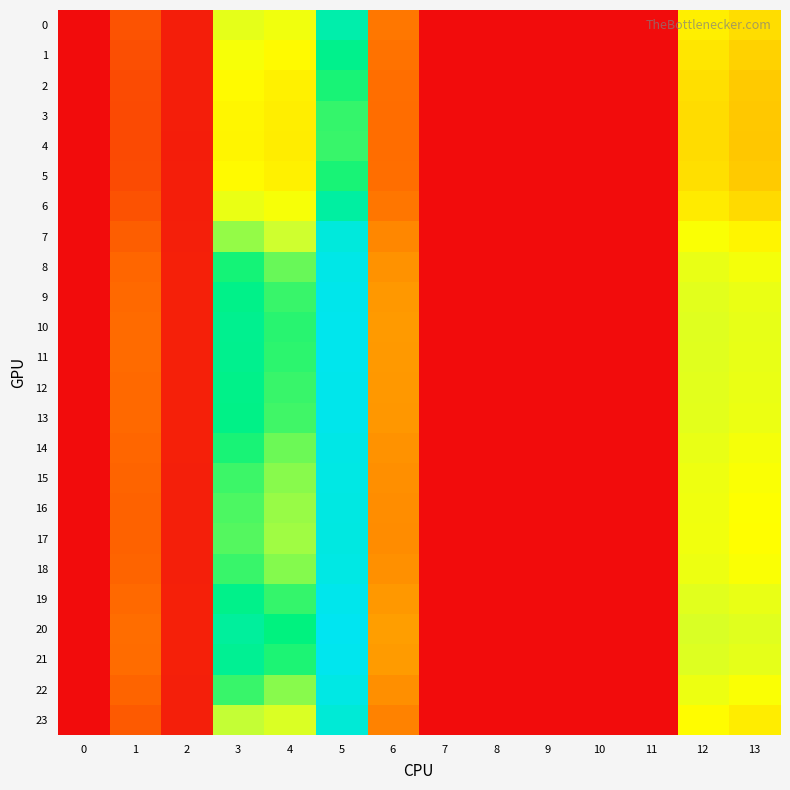

Reading right to left, what are all the values shown in this chart?

0: 13=23.1	12=25.6	11=0.0	10=0.0	9=0.0	8=0.0	7=0.0	6=11.2	5=44.9	4=29.5	3=31.1	2=1.9	1=7.5	0=0.0
1: 13=21.4	12=24.2	11=0.0	10=0.0	9=0.0	8=0.0	7=0.0	6=10.6	5=41.6	4=27.4	3=28.8	2=1.8	1=7.0	0=0.0
2: 13=20.3	12=23.3	11=0.0	10=0.0	9=0.0	8=0.0	7=0.0	6=10.3	5=39.5	4=26.0	3=27.3	2=1.8	1=6.6	0=0.0
3: 13=19.9	12=23.0	11=0.0	10=0.0	9=0.0	8=0.0	7=0.0	6=10.1	5=38.7	4=25.4	3=26.7	2=1.8	1=6.5	0=0.0
4: 13=19.8	12=22.9	11=0.0	10=0.0	9=0.0	8=0.0	7=0.0	6=10.1	5=38.5	4=25.3	3=26.5	2=1.8	1=6.4	0=0.0
5: 13=20.3	12=23.3	11=0.0	10=0.0	9=0.0	8=0.0	7=0.0	6=10.2	5=39.5	4=26.0	3=27.3	2=1.8	1=6.6	0=0.0
6: 13=22.5	12=25.1	11=0.0	10=0.0	9=0.0	8=0.0	7=0.0	6=11.0	5=43.8	4=28.8	3=30.3	2=1.9	1=7.3	0=0.0
7: 13=26.4	12=28.3	11=0.0	10=0.0	9=0.0	8=0.0	7=0.0	6=12.7	5=51.3	4=33.7	3=35.8	2=2.0	1=8.5	0=0.0
8: 13=29.1	12=30.5	11=0.0	10=0.0	9=0.0	8=0.0	7=0.0	6=14.0	5=56.5	4=37.1	3=39.6	2=2.1	1=9.4	0=0.0
9: 13=30.3	12=31.4	11=0.0	10=0.0	9=0.0	8=0.0	7=0.0	6=14.6	5=58.8	4=38.6	3=41.3	2=2.1	1=9.7	0=0.0
10: 13=30.7	12=31.8	11=0.0	10=0.0	9=0.0	8=0.0	7=0.0	6=14.8	5=59.6	4=39.1	3=41.9	2=2.1	1=9.9	0=0.0
11: 13=30.6	12=31.7	11=0.0	10=0.0	9=0.0	8=0.0	7=0.0	6=14.7	5=59.4	4=39.0	3=41.8	2=2.1	1=9.8	0=0.0
12: 13=30.3	12=31.4	11=0.0	10=0.0	9=0.0	8=0.0	7=0.0	6=14.6	5=58.8	4=38.6	3=41.3	2=2.1	1=9.8	0=0.0
13: 13=30.1	12=31.3	11=0.0	10=0.0	9=0.0	8=0.0	7=0.0	6=14.5	5=58.5	4=38.4	3=41.1	2=2.1	1=9.7	0=0.0
14: 13=29.0	12=30.4	11=0.0	10=0.0	9=0.0	8=0.0	7=0.0	6=14.0	5=56.4	4=37.0	3=39.5	2=2.1	1=9.4	0=0.0
15: 13=28.3	12=29.9	11=0.0	10=0.0	9=0.0	8=0.0	7=0.0	6=13.7	5=55.0	4=36.1	3=38.5	2=2.0	1=9.1	0=0.0
16: 13=28.0	12=29.6	11=0.0	10=0.0	9=0.0	8=0.0	7=0.0	6=13.5	5=54.3	4=35.6	3=37.9	2=2.0	1=9.0	0=0.0
17: 13=27.8	12=29.5	11=0.0	10=0.0	9=0.0	8=0.0	7=0.0	6=13.4	5=54.0	4=35.4	3=37.7	2=2.0	1=9.0	0=0.0
18: 13=28.4	12=29.9	11=0.0	10=0.0	9=0.0	8=0.0	7=0.0	6=13.7	5=55.2	4=36.2	3=38.6	2=2.0	1=9.2	0=0.0
19: 13=30.4	12=31.5	11=0.0	10=0.0	9=0.0	8=0.0	7=0.0	6=14.6	5=59.0	4=38.7	3=41.5	2=2.1	1=9.8	0=0.0
20: 13=31.7	12=32.5	11=0.0	10=0.0	9=0.0	8=0.0	7=0.0	6=15.2	5=61.5	4=40.3	3=43.3	2=2.2	1=10.2	0=0.0
21: 13=31.0	12=32.0	11=0.0	10=0.0	9=0.0	8=0.0	7=0.0	6=14.9	5=60.2	4=39.5	3=42.3	2=2.1	1=10.0	0=0.0
22: 13=28.4	12=29.9	11=0.0	10=0.0	9=0.0	8=0.0	7=0.0	6=13.7	5=55.1	4=36.2	3=38.6	2=2.0	1=9.2	0=0.0
23: 13=25.4	12=27.5	11=0.0	10=0.0	9=0.0	8=0.0	7=0.0	6=12.3	5=49.4	4=32.4	3=34.3	2=2.0	1=8.2	0=0.0